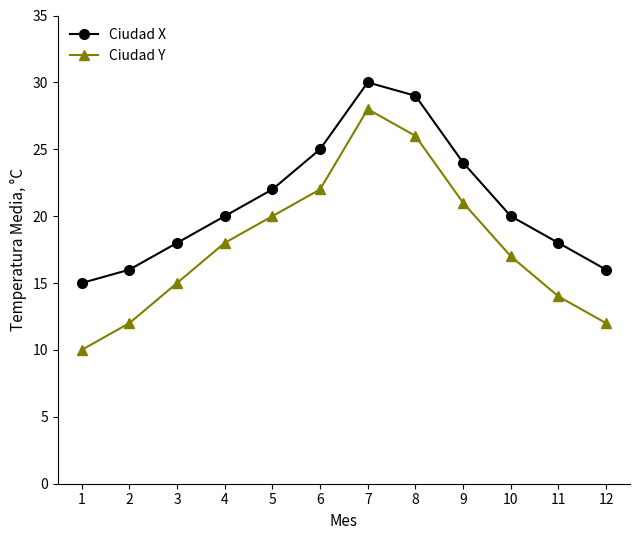

True or false: Ciudad Y has a value of 15 at 8.

False